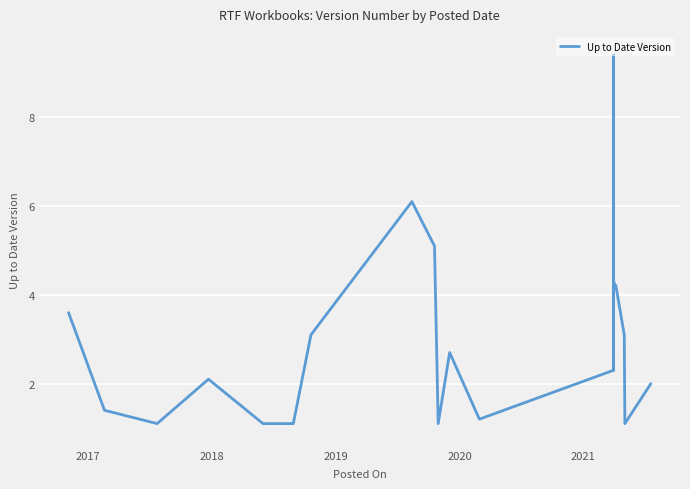

True or false: the data shows 3.6 at 2019.

False